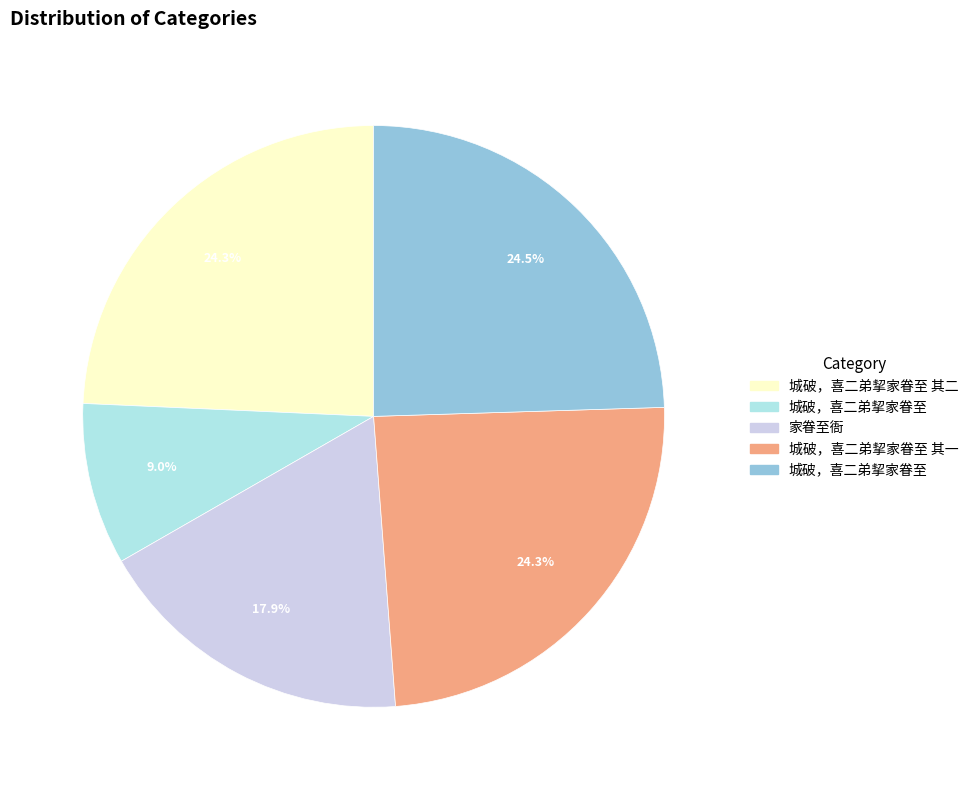

Does any single category account for the majority?

No